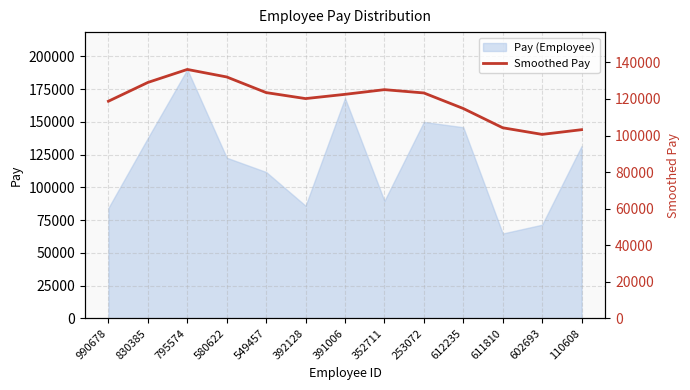

What is the lowest value of the Pay (Employee) series?

64757